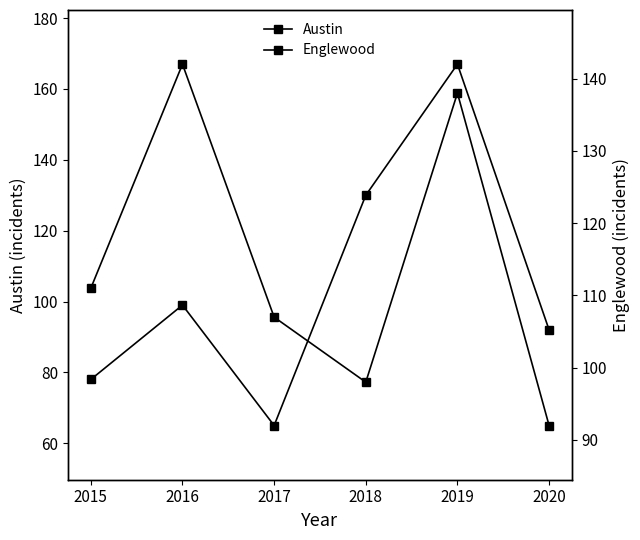

List the series in order of their overall mean, lowest first.

Austin, Englewood